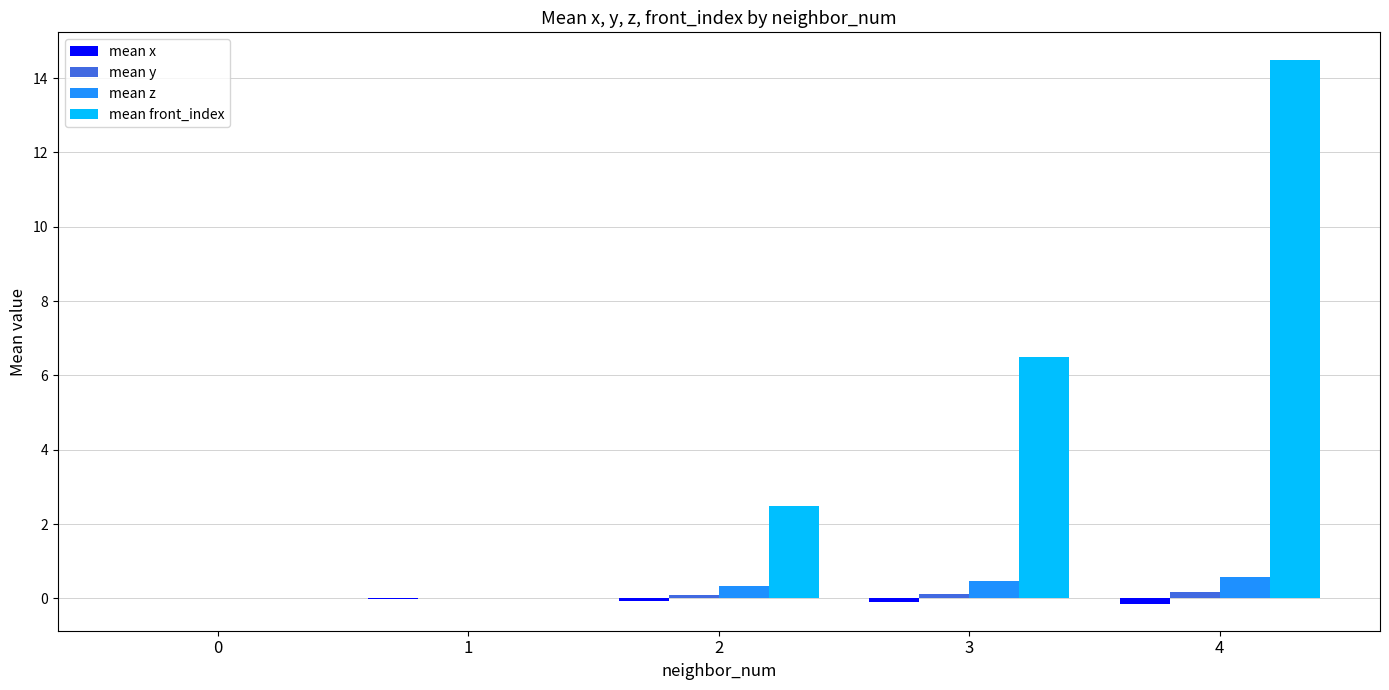

Between 0 and 4, which series saw the biggest shift?

mean front_index